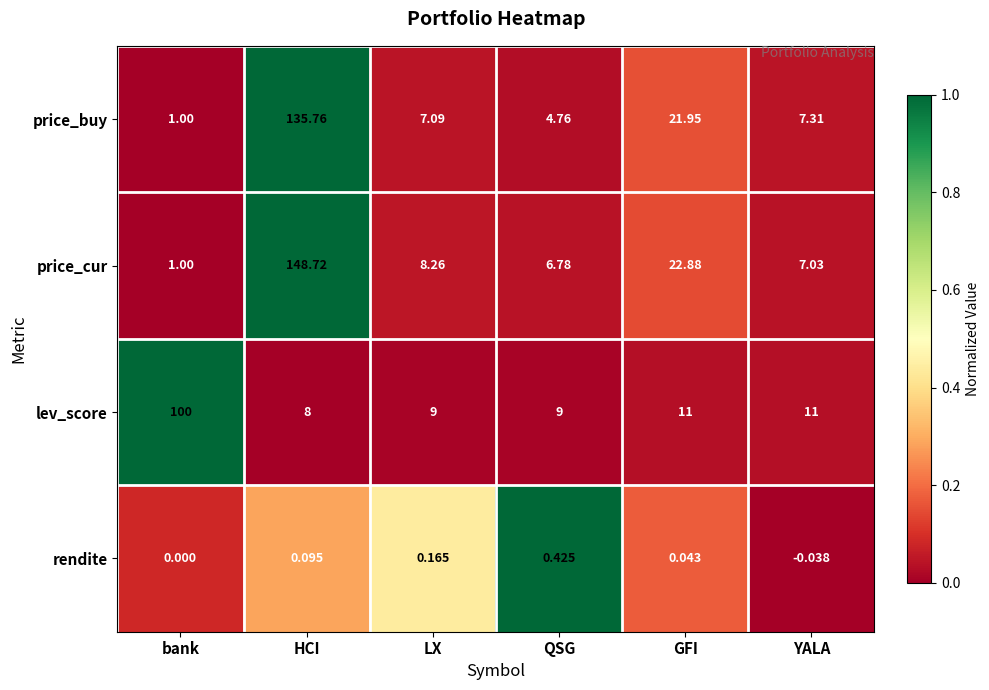

Between HCI and LX, which series saw the biggest shift?

price_cur